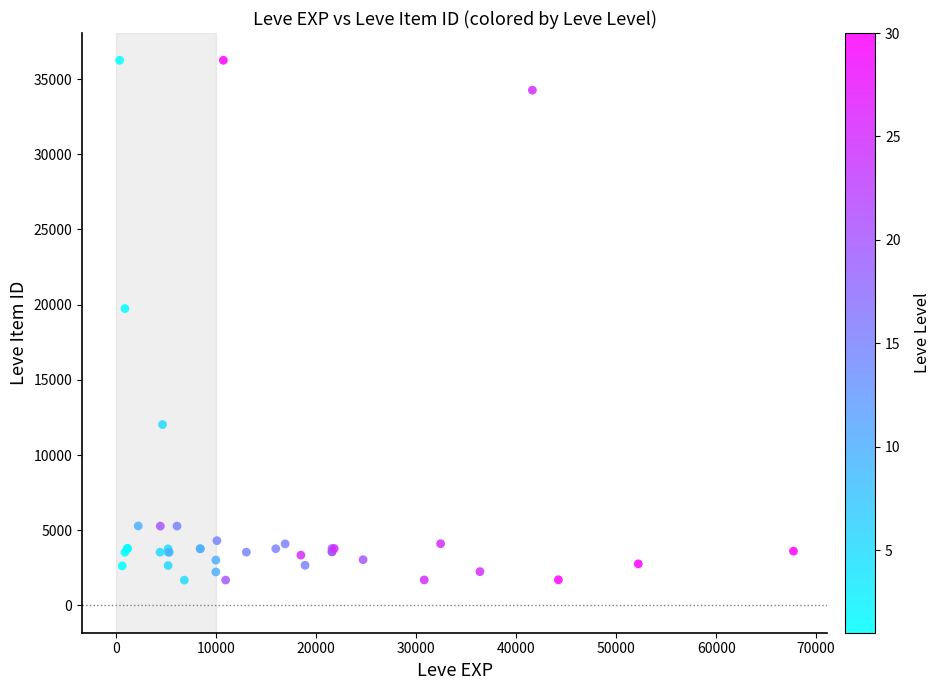

What Y value in the scatter plot is closest to 18967?

19744